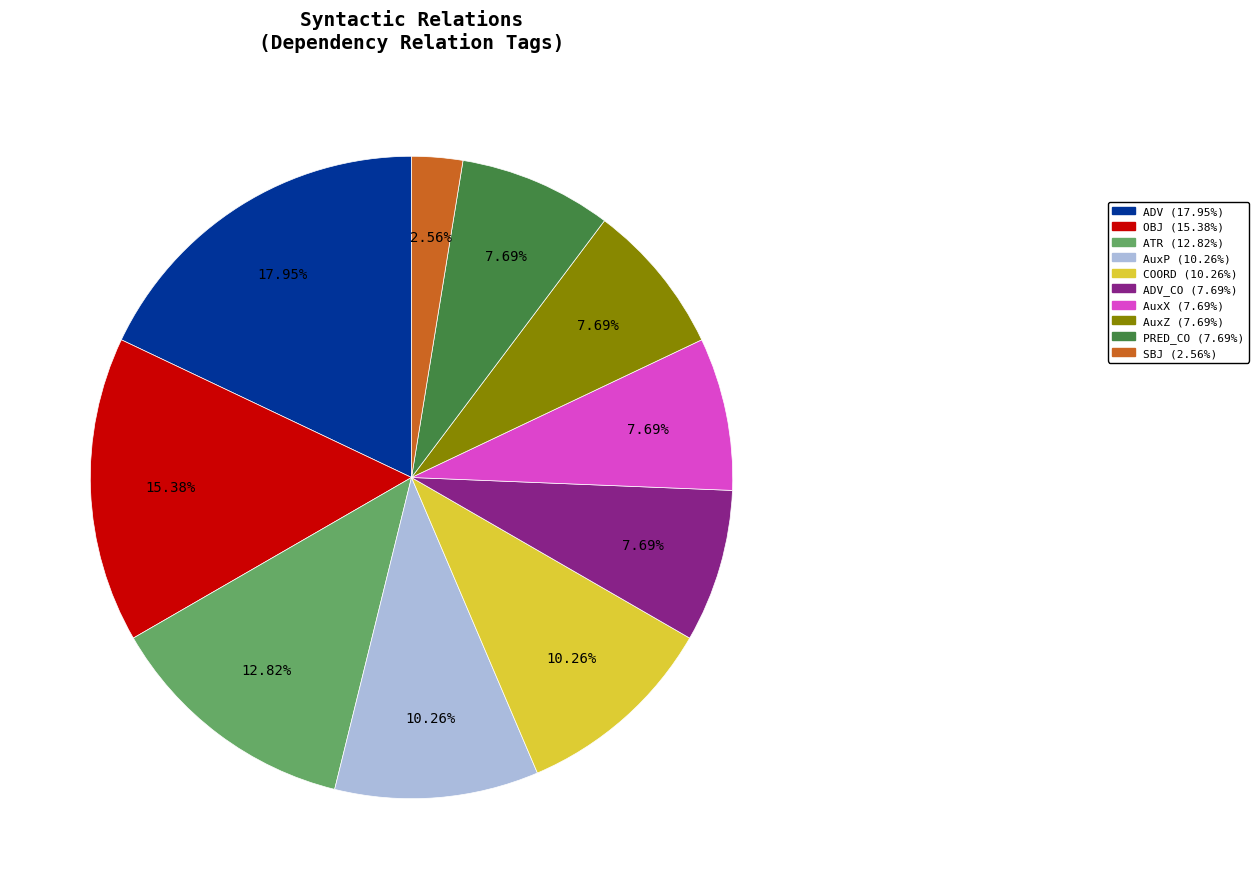

Is there a majority slice in this chart?

No